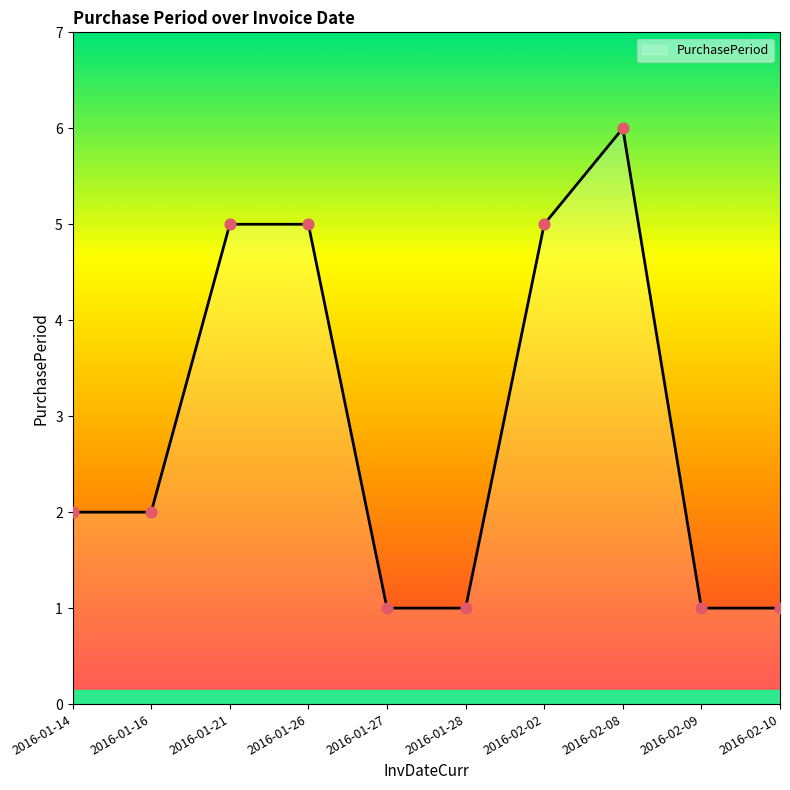

Approximately how many times larger is the value at 2016-02-09 compared to 2016-01-16?

0.5